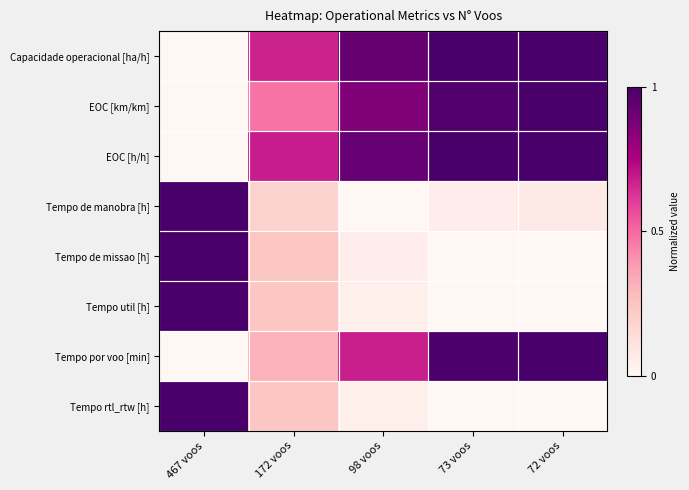

Count the number of data series in this chart.

8